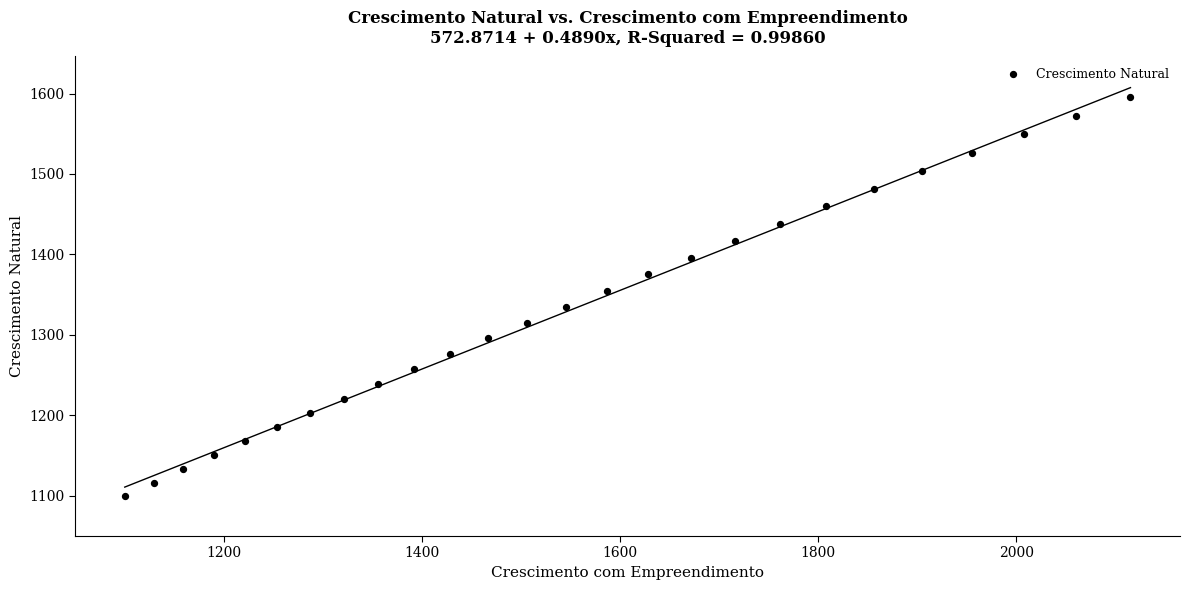

What Y value in the scatter plot is closest to 1348?

1354.9